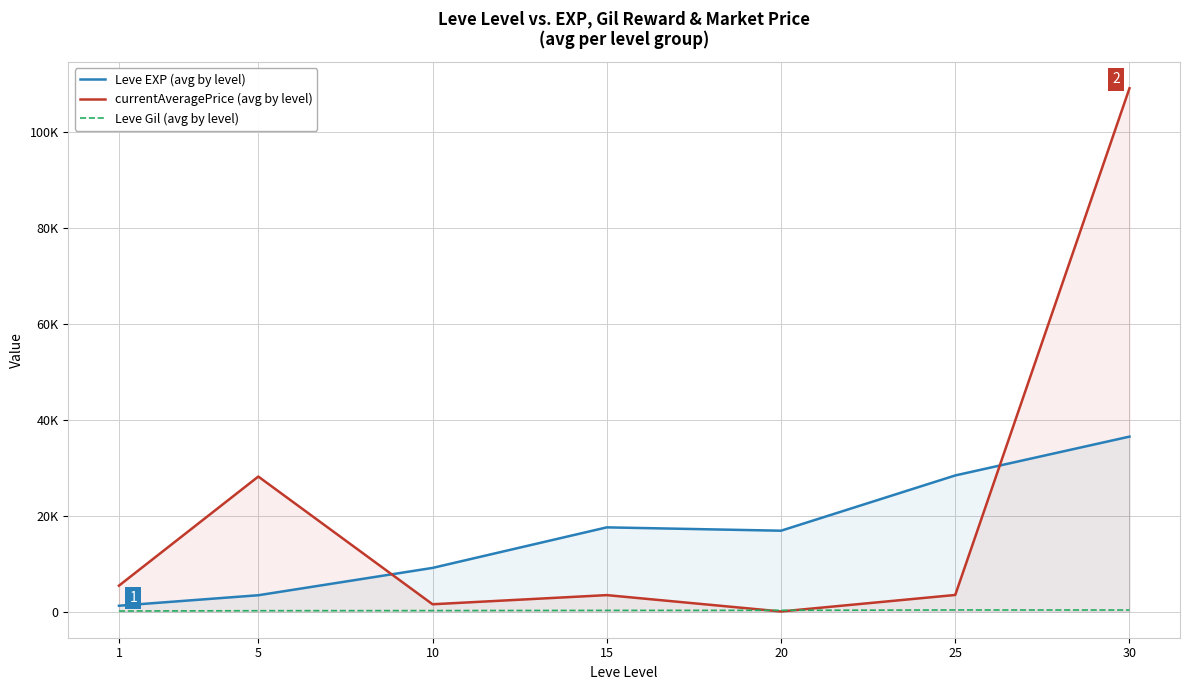

What is the value of the currentAveragePrice (avg by level) point at the 3rd from the left?

1522.9